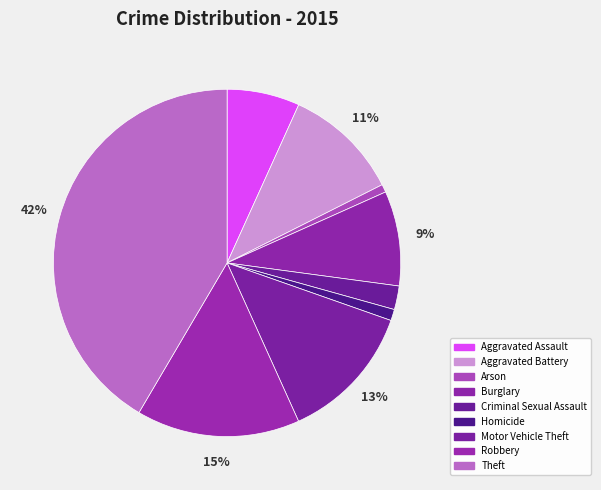

Count the number of slices in the pie.

9